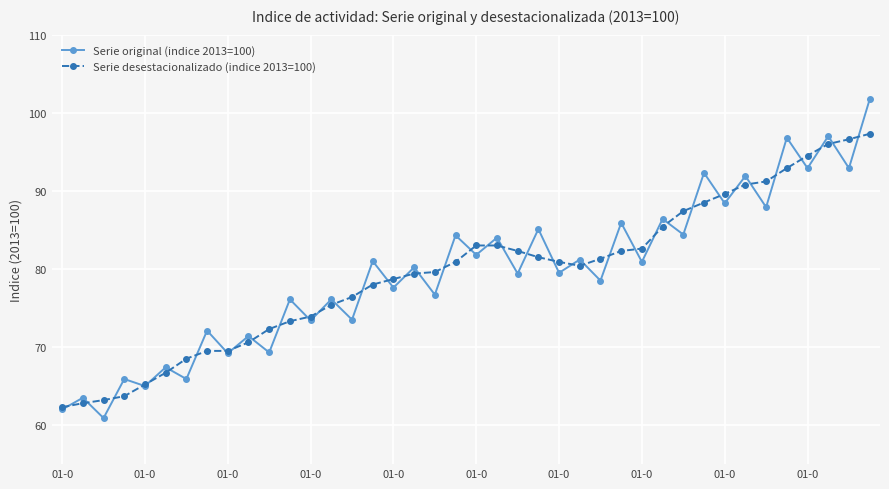

Which series has the widest spread of values?

Serie original (indice 2013=100)